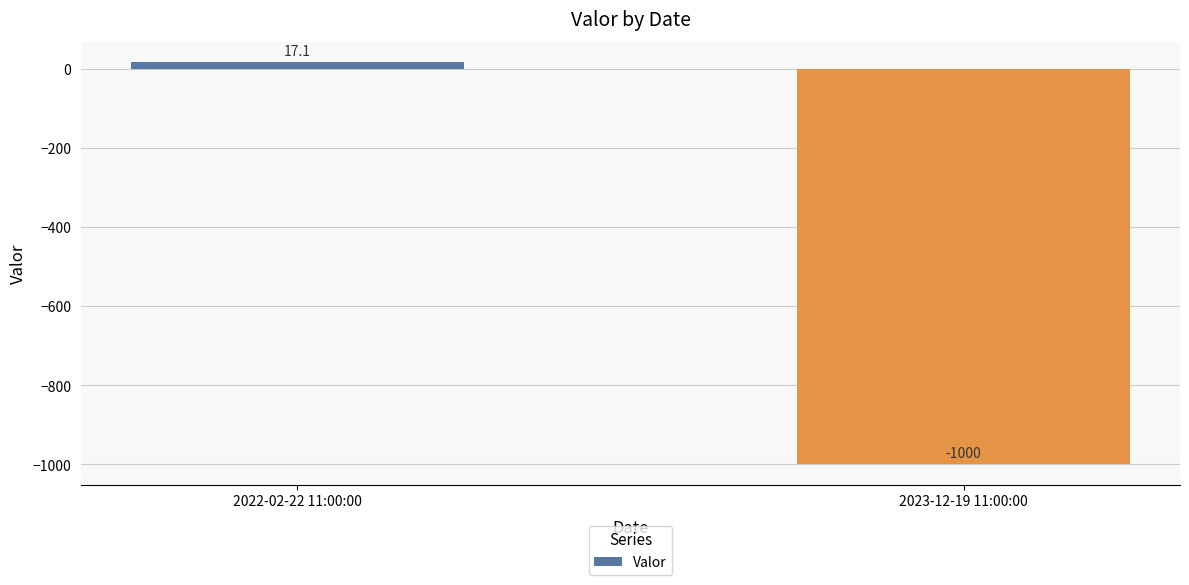

What is the minimum value shown in the chart?

-1000.0